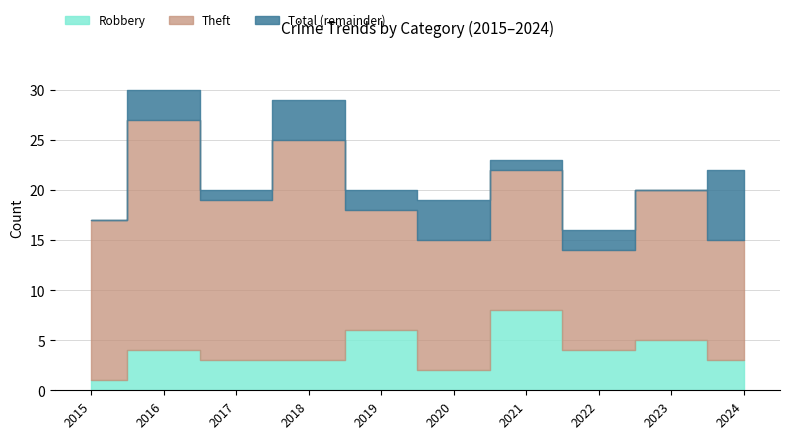

Count the number of categories in the chart.

10